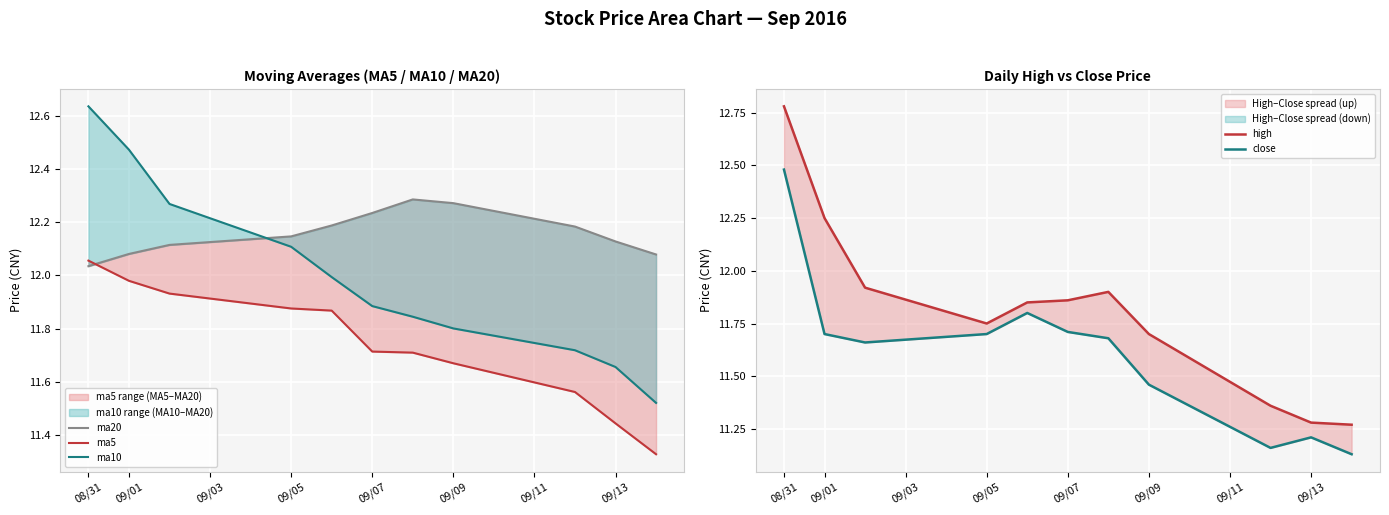

What is the highest value of the ma20 series?

12.3